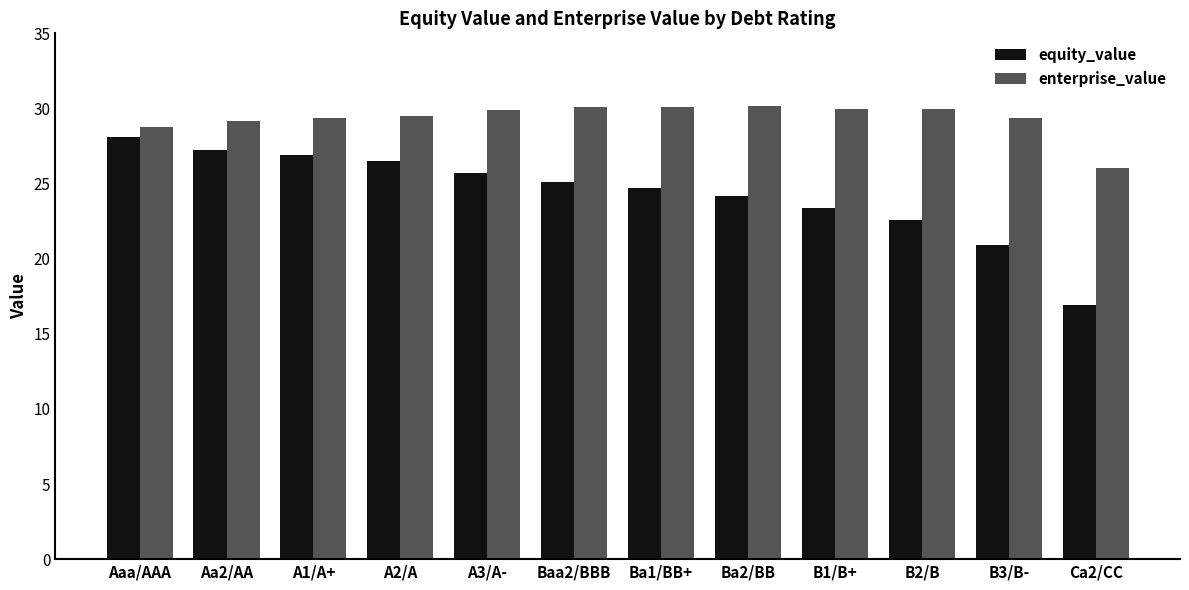

Is the value of equity_value at Baa2/BBB greater than the value of enterprise_value at Ca2/CC?

No